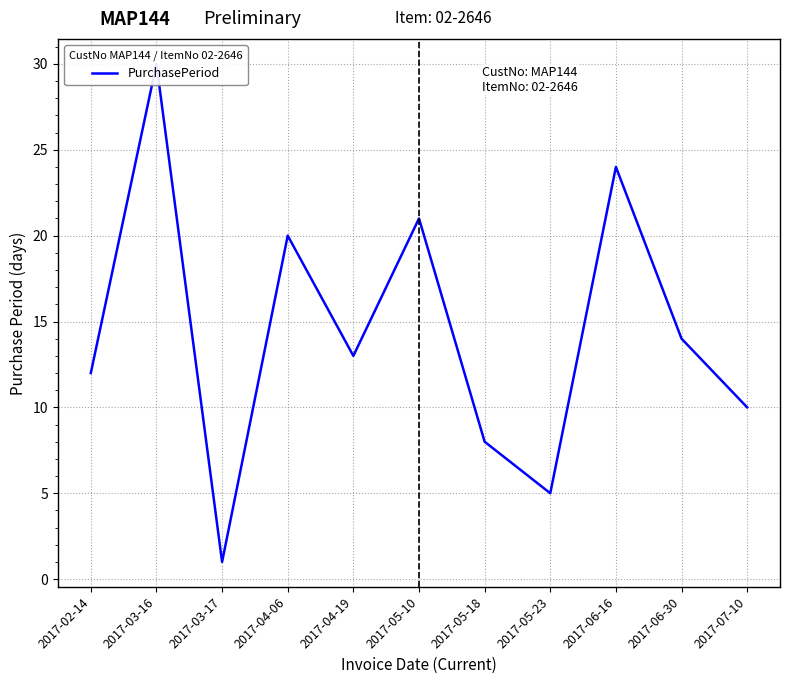

Reading left to right, list all the values displayed in this chart.

12	30	1	20	13	21	8	5	24	14	10